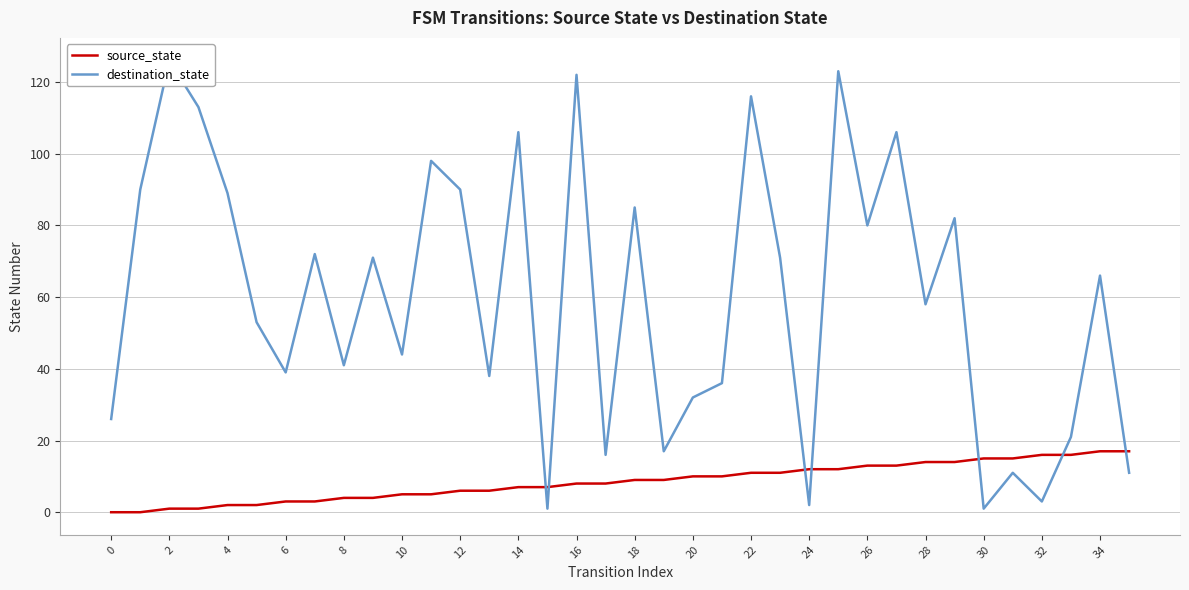

Is the value of source_state at 30 greater than the value of destination_state at 18?

No